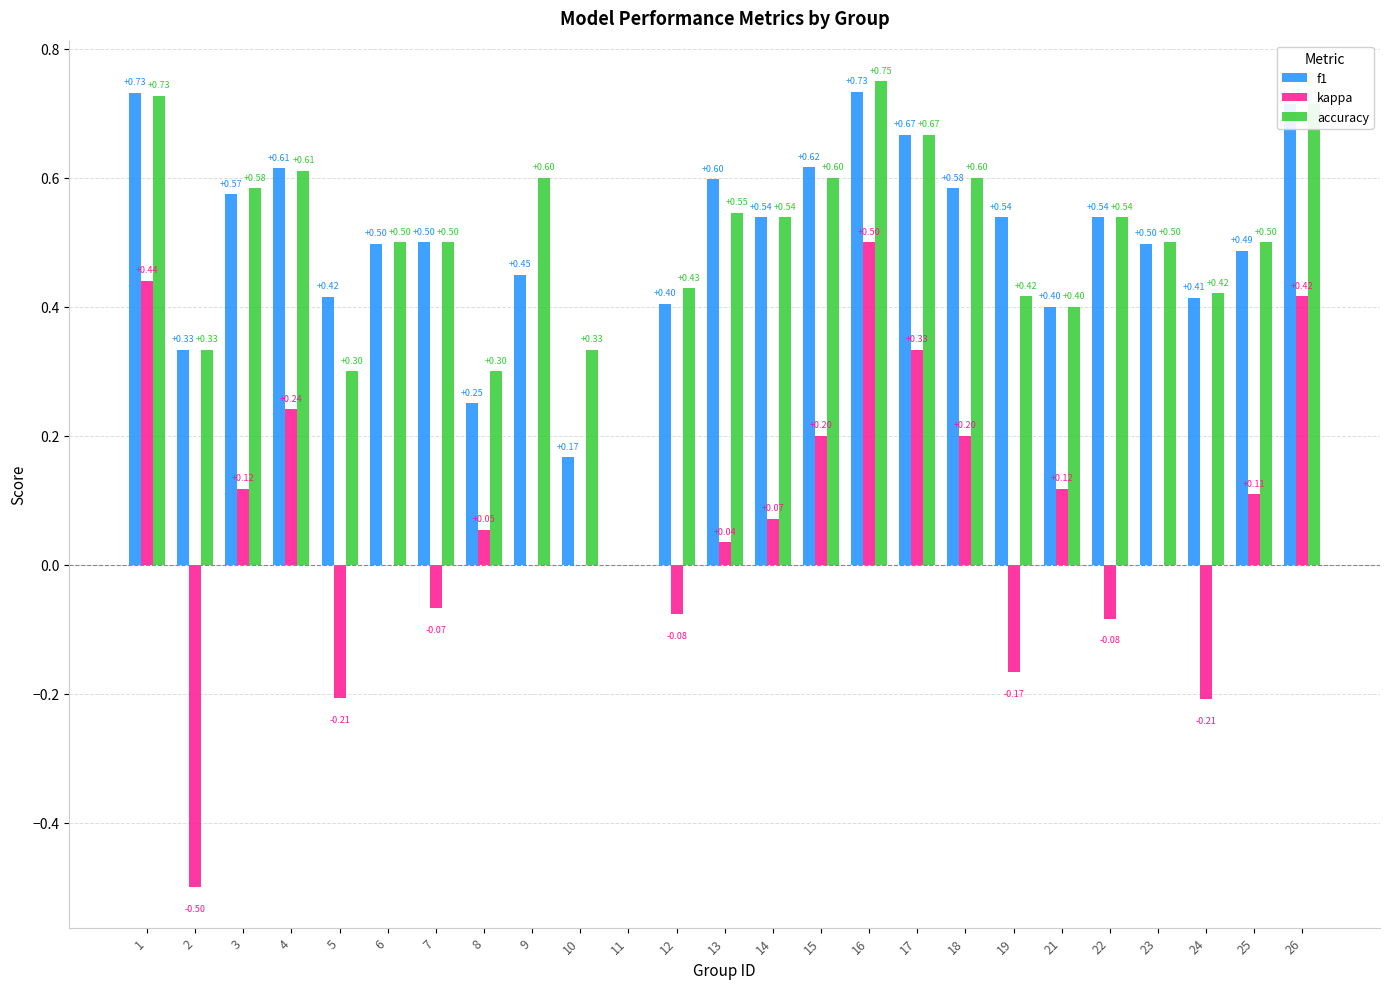

Is the value of accuracy at 7 greater than the value of f1 at 18?

No